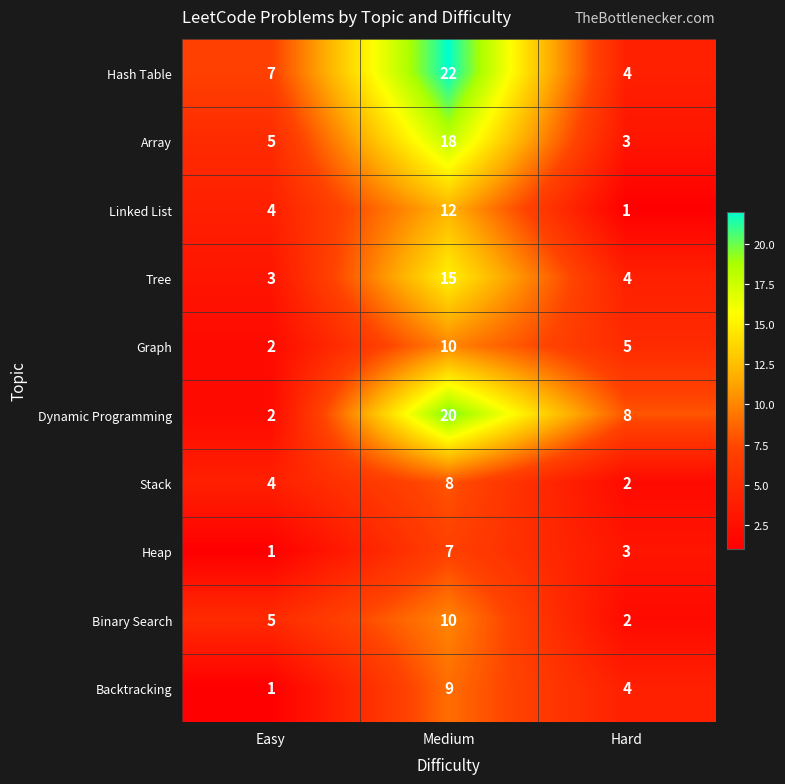

What is the smallest value displayed?

1